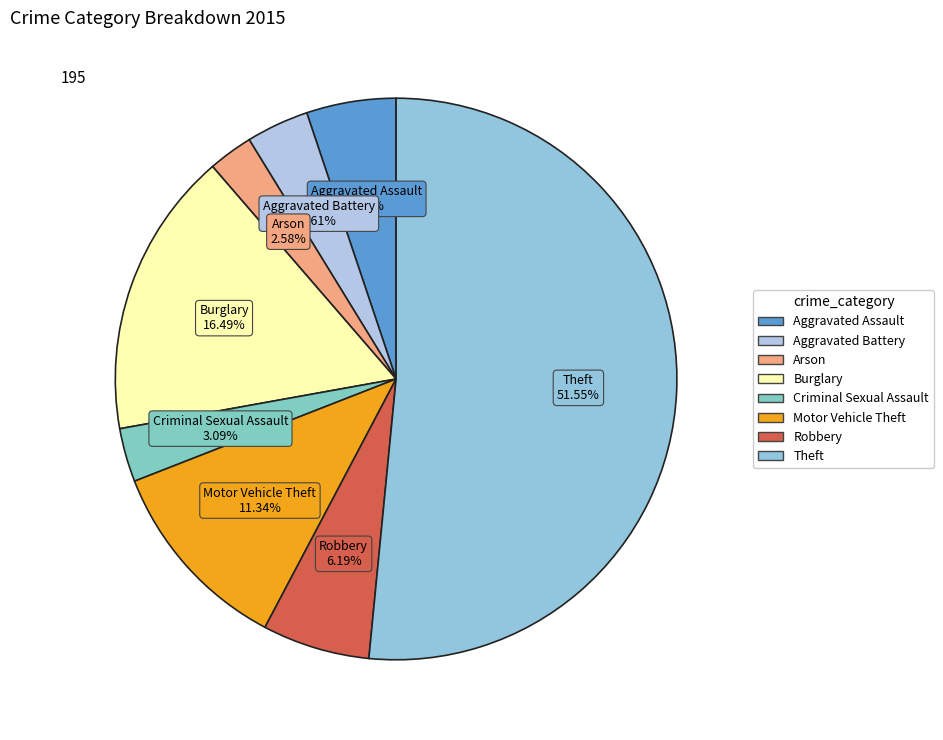

What is the smallest slice in the pie chart?

Arson